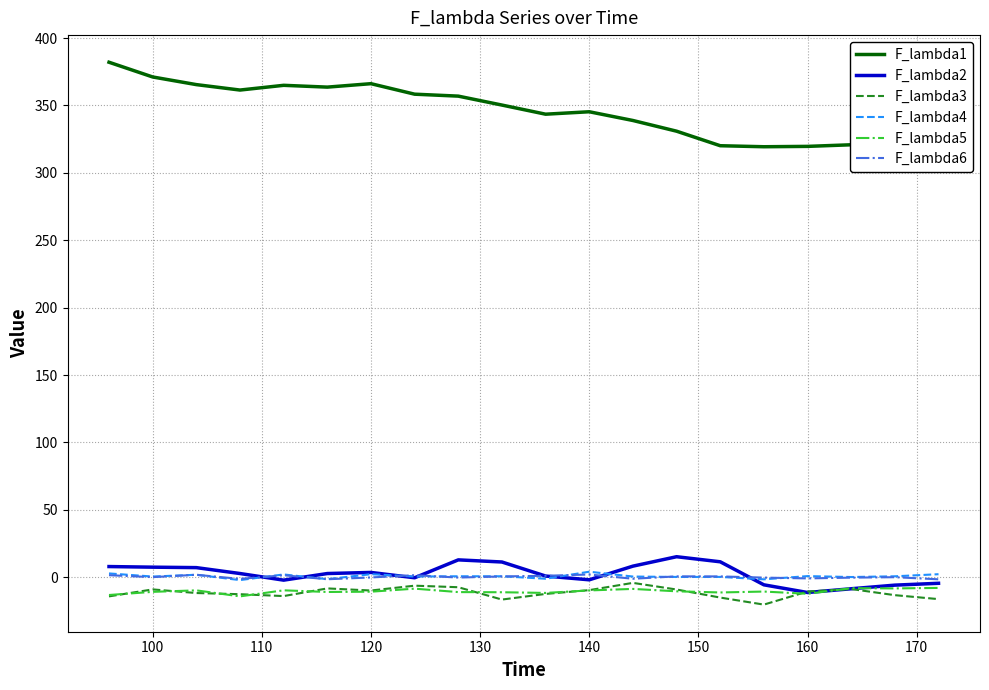

How many values in F_lambda2 are below zero?

8